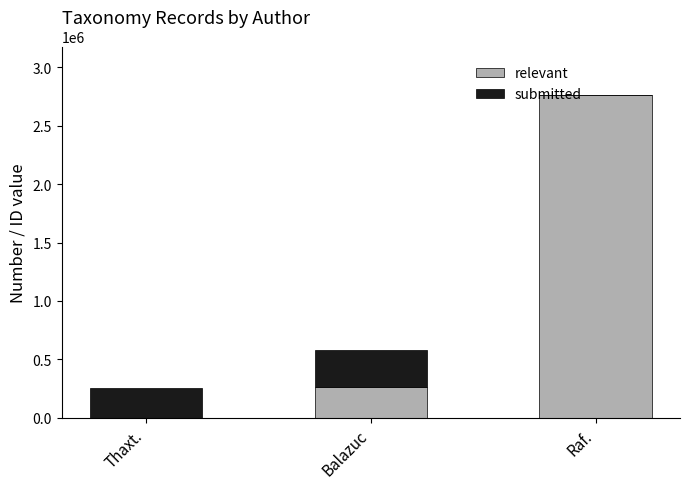

What are all the series names shown in the legend?

relevant, submitted